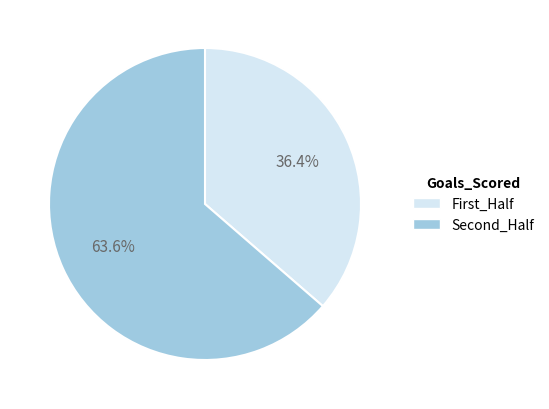

How much of the chart is everything except Second_Half?

36.4%